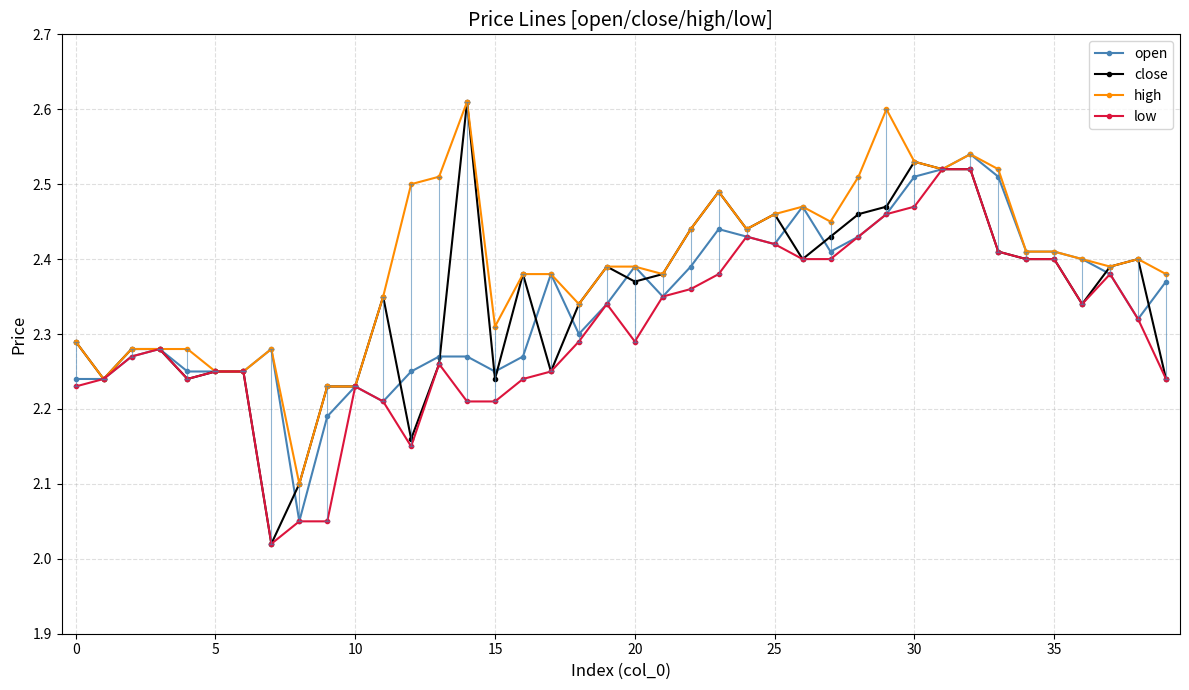

Does the chart display data point markers on the line(s)?

Yes